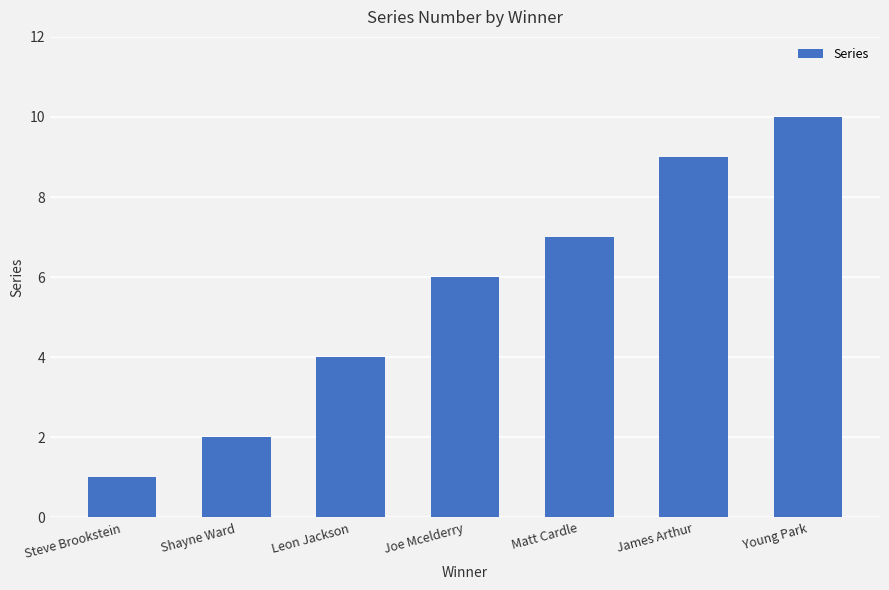

Rank the categories by value from highest to lowest.

Young Park, James Arthur, Matt Cardle, Joe Mcelderry, Leon Jackson, Shayne Ward, Steve Brookstein